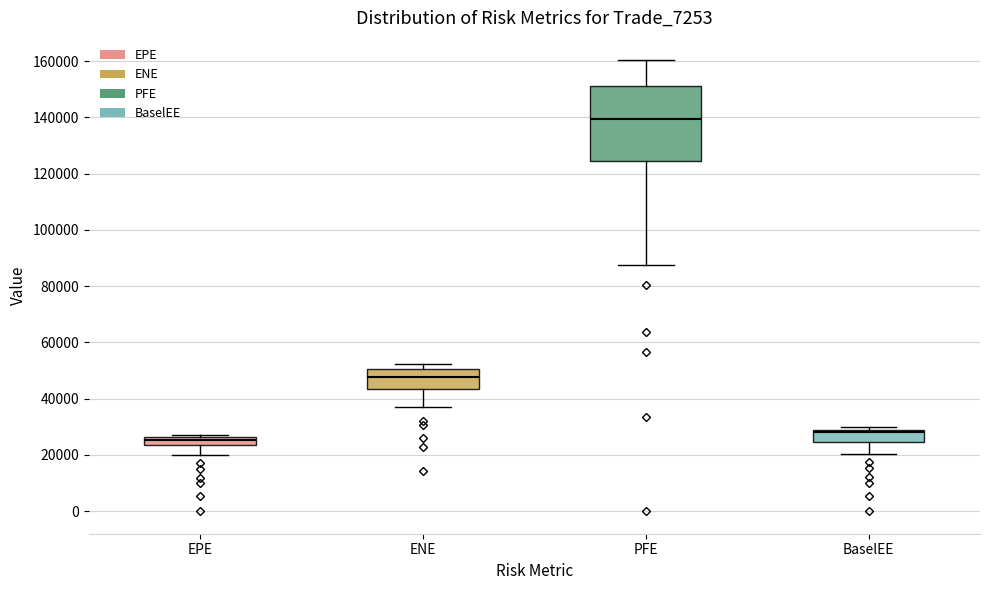

Where does the lower whisker of the box for BaselEE end on the y-axis? The values are not printed on the chart, so give them approximately, as read against the axis.

20000